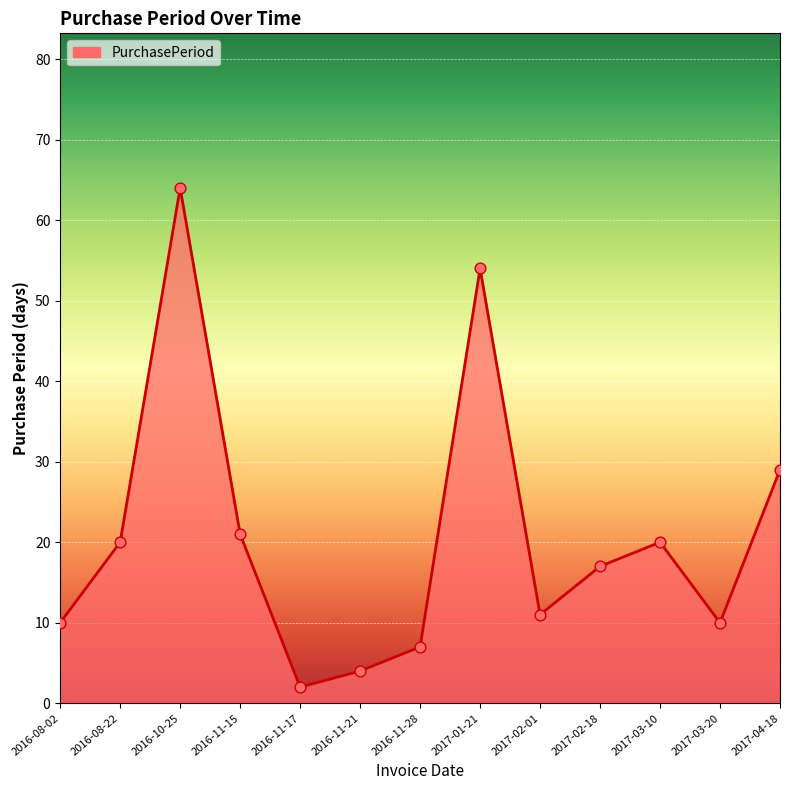

What is the ratio of the value at 2017-02-01 to the value at 2016-10-25?

0.2